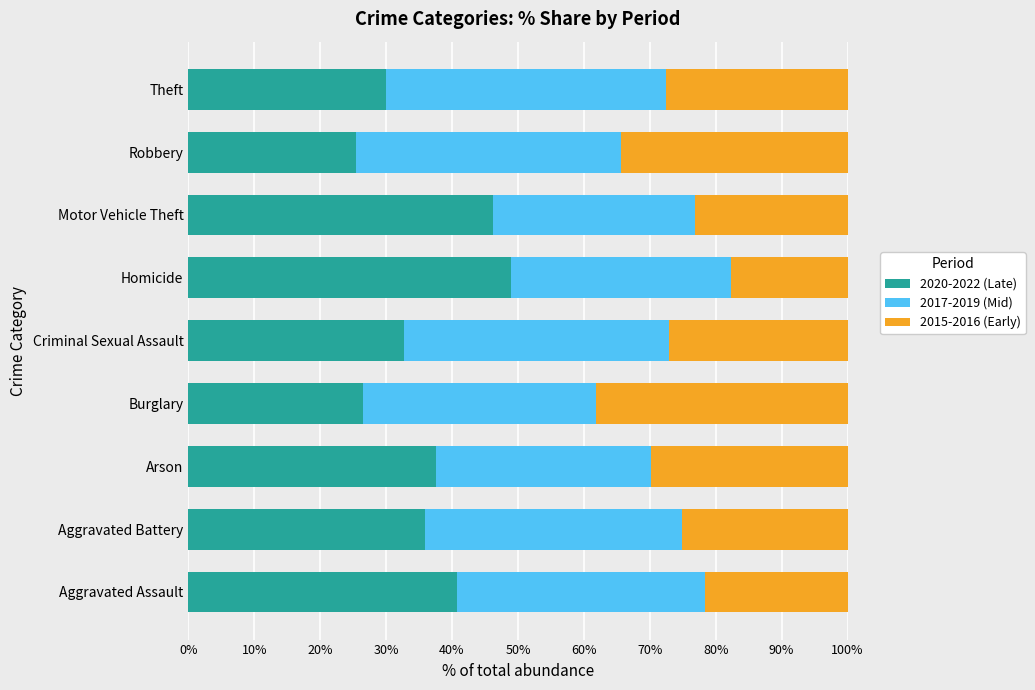

What is the difference between the second highest and minimum values in the 2020-2022 (Late) series?

20.9